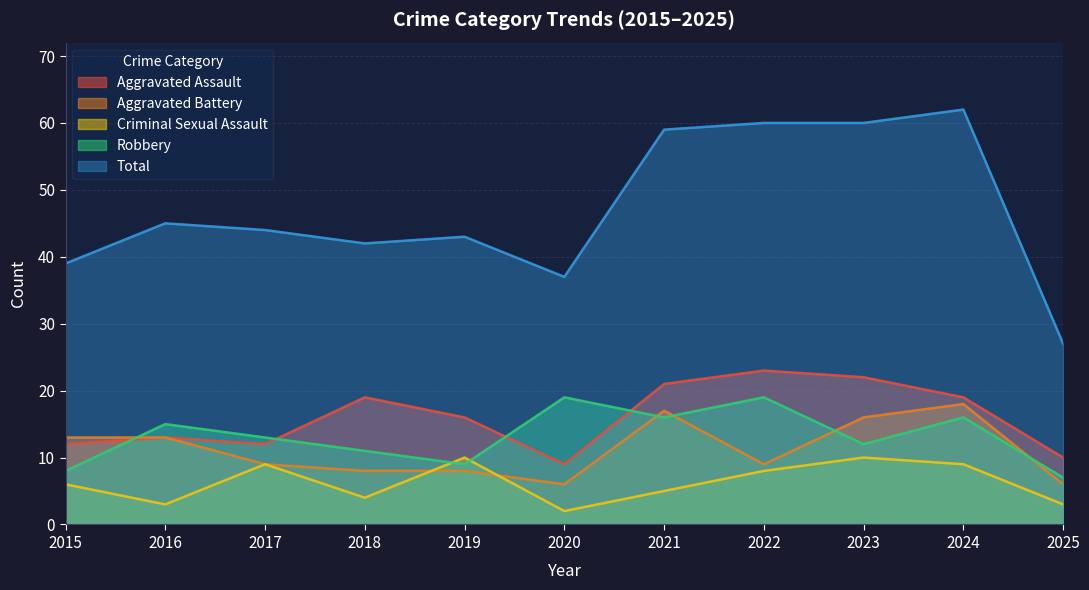

Reading right to left, extract all data points from this chart.

Aggravated Assault: 10	19	22	23	21	9	16	19	12	13	12
Aggravated Battery: 6	18	16	9	17	6	8	8	9	13	13
Criminal Sexual Assault: 3	9	10	8	5	2	10	4	9	3	6
Robbery: 7	16	12	19	16	19	9	11	13	15	8
Total: 27	62	60	60	59	37	43	42	44	45	39